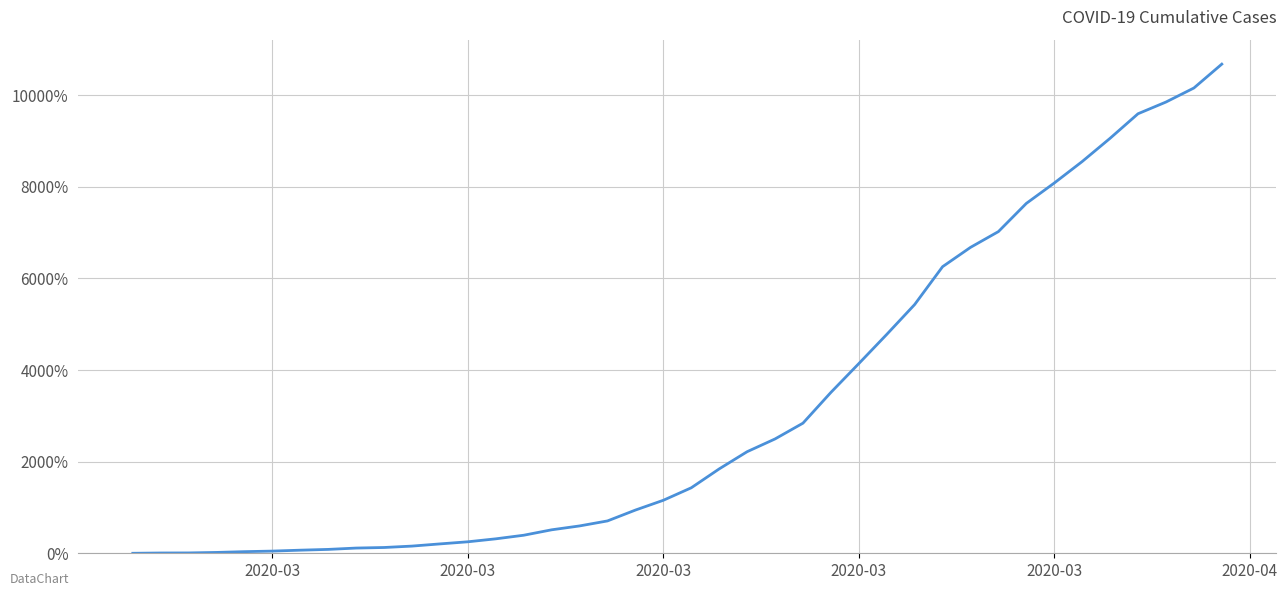

How many series are shown in this chart?

1